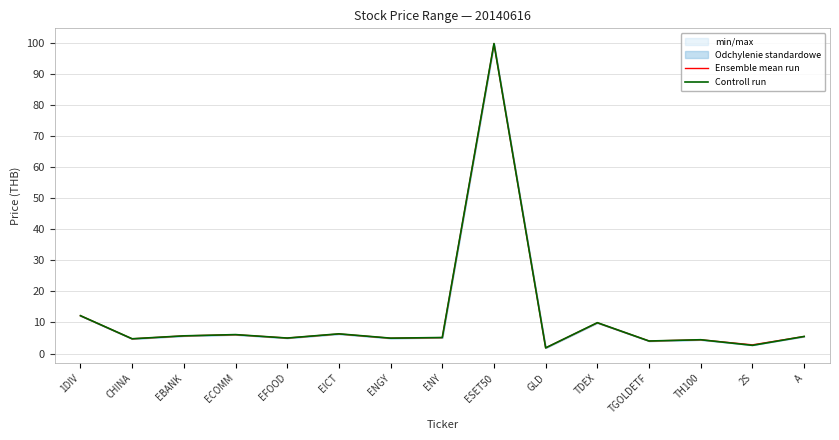

What position from the left is ENGY?

7